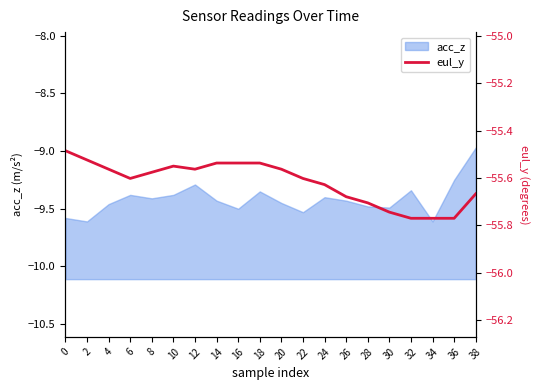

Reading left to right, extract all data points from this chart.

0=-55.5	2=-55.5	4=-55.6	6=-55.6	8=-55.6	10=-55.5	12=-55.6	14=-55.5	16=-55.5	18=-55.5	20=-55.6	22=-55.6	24=-55.6	26=-55.7	28=-55.7	30=-55.7	32=-55.8	34=-55.8	36=-55.8	38=-55.7